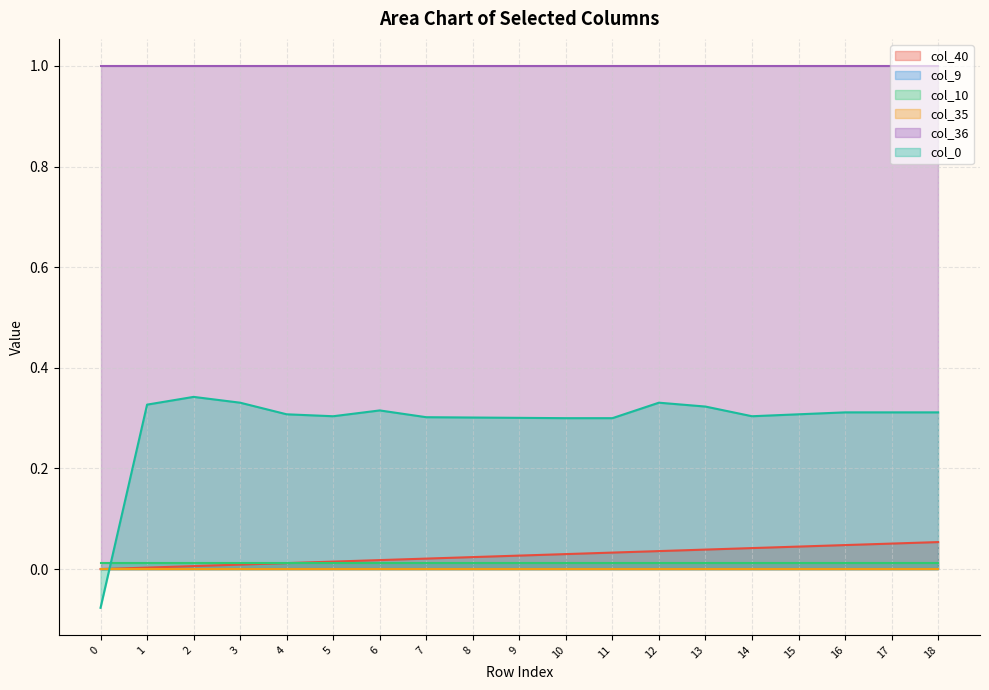

At how many categories does at least one series exceed 0?

19